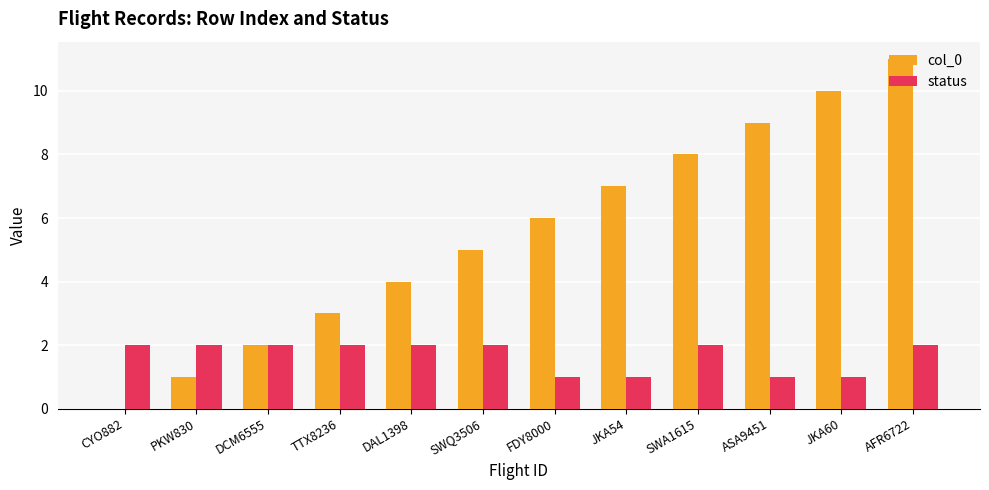

Which category has the highest value across all series?

AFR6722